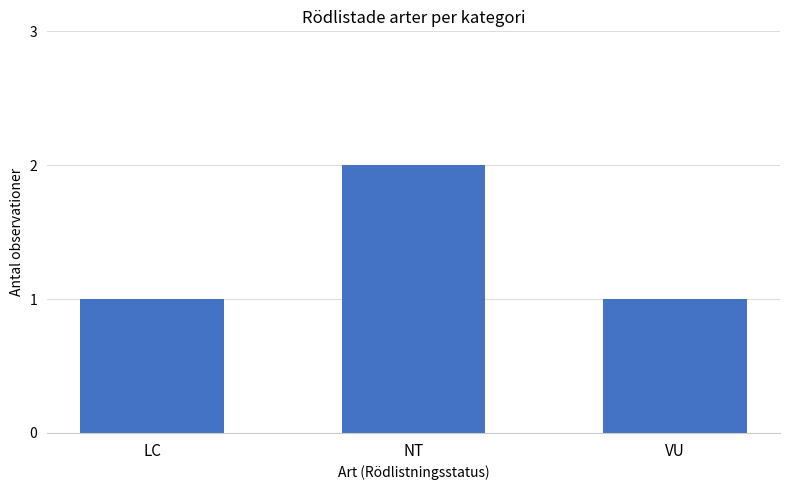

What is the minimum value shown in the chart?

1